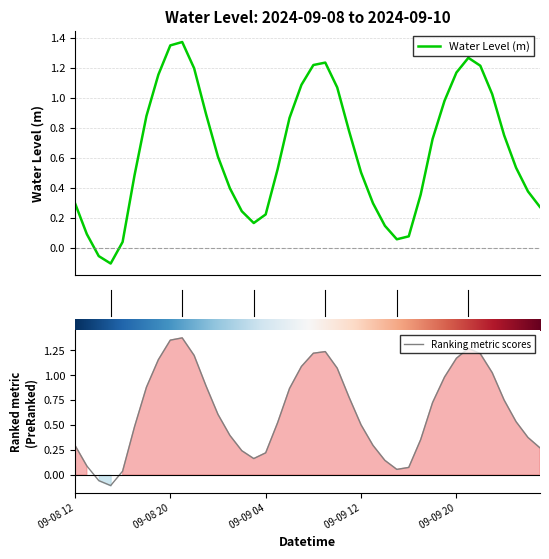

What is the smallest value displayed?

-0.1